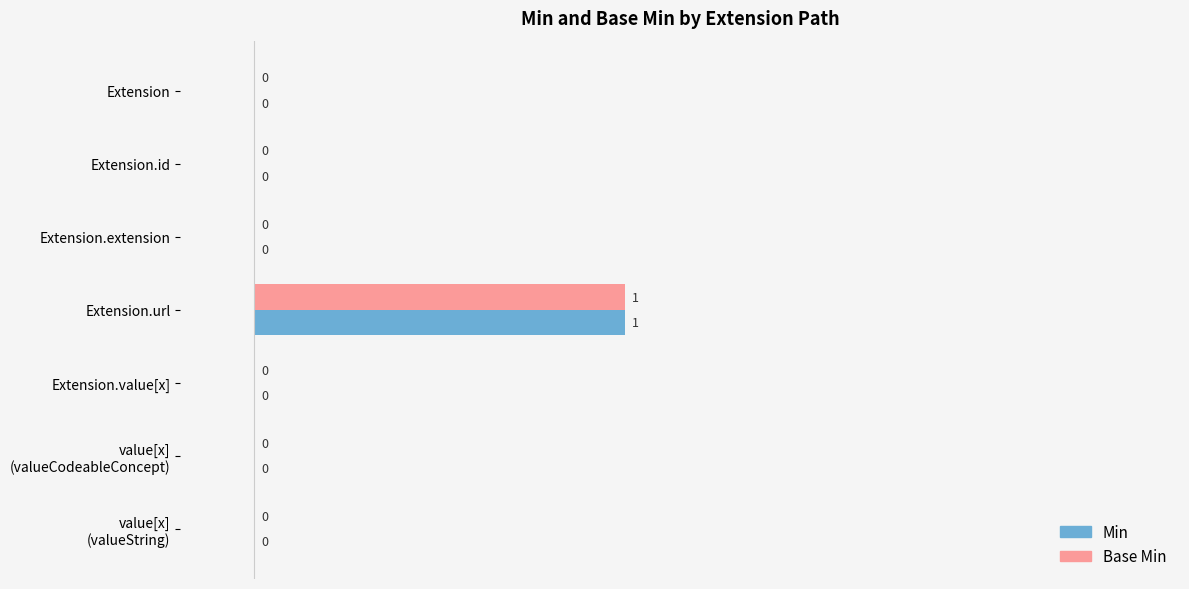

At which category is the sum across all series the highest?

Extension.url